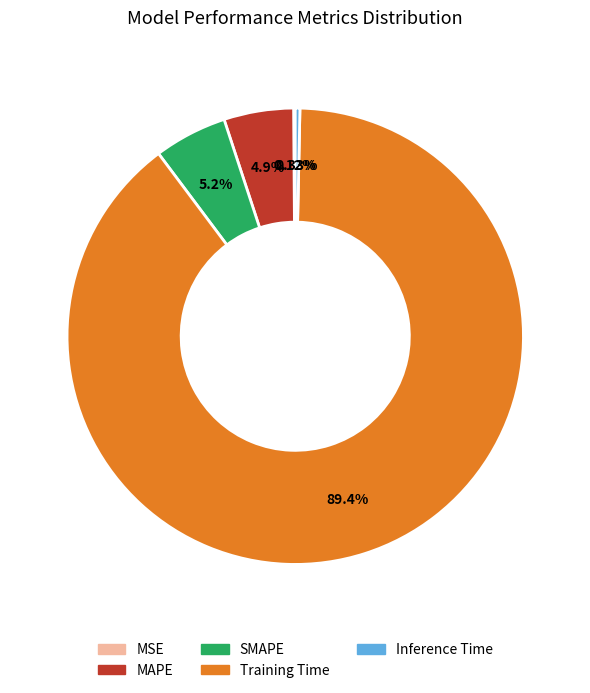

To the nearest percent, what percentage of the pie is MAPE?

5%